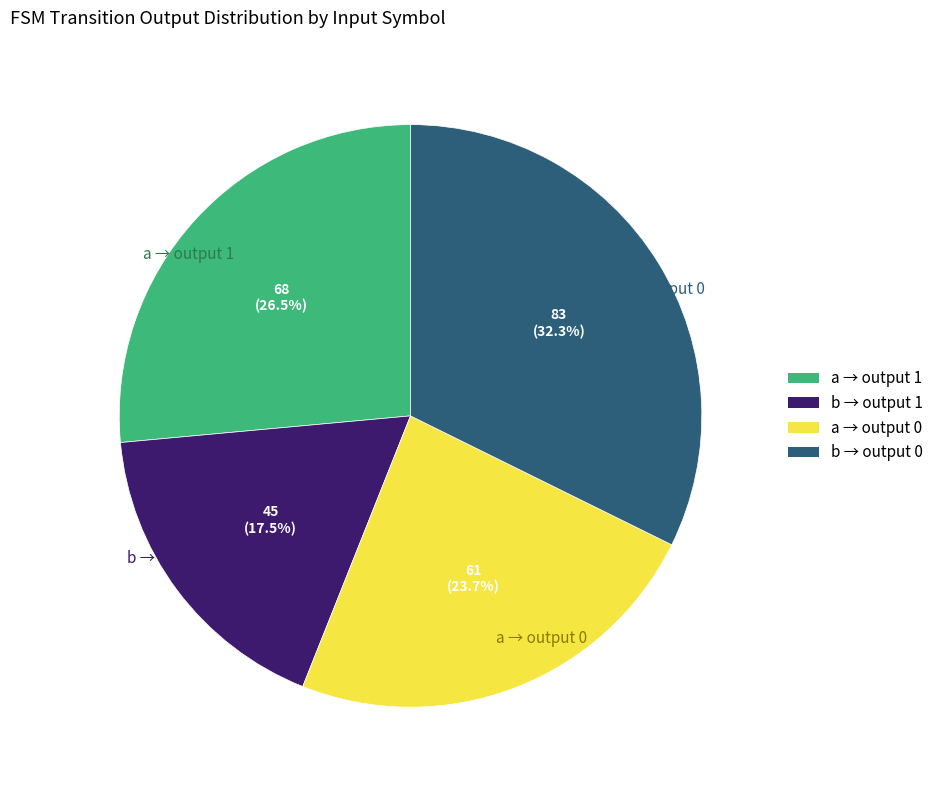

Rank the categories by value from highest to lowest.

b → output 0, a → output 1, a → output 0, b → output 1